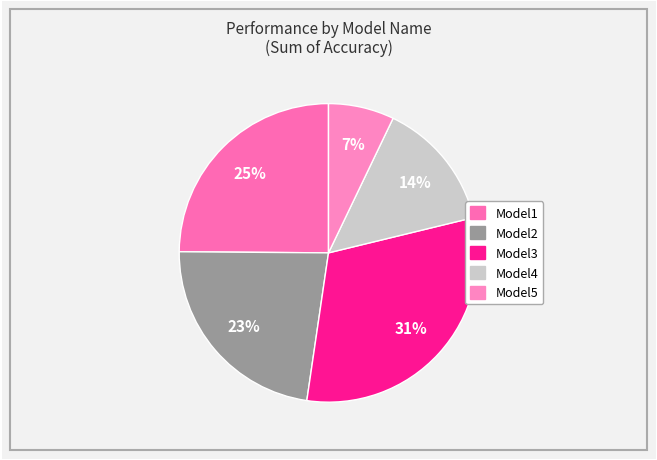

To the nearest percent, what is the combined percentage of Model5 and Model3?

38%